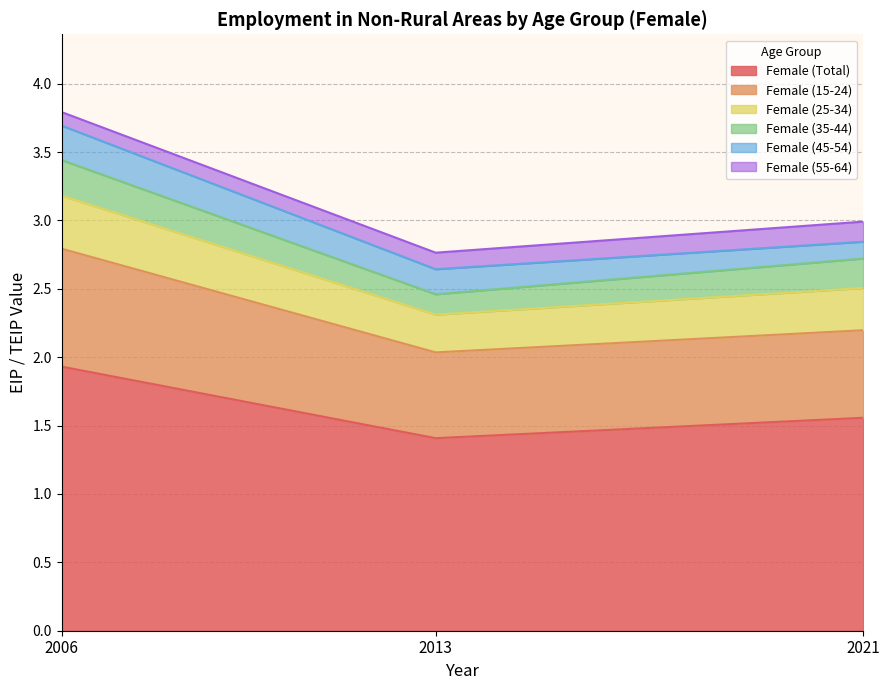

Is it true that Female (Total) equals 3.1 at 2006?

False